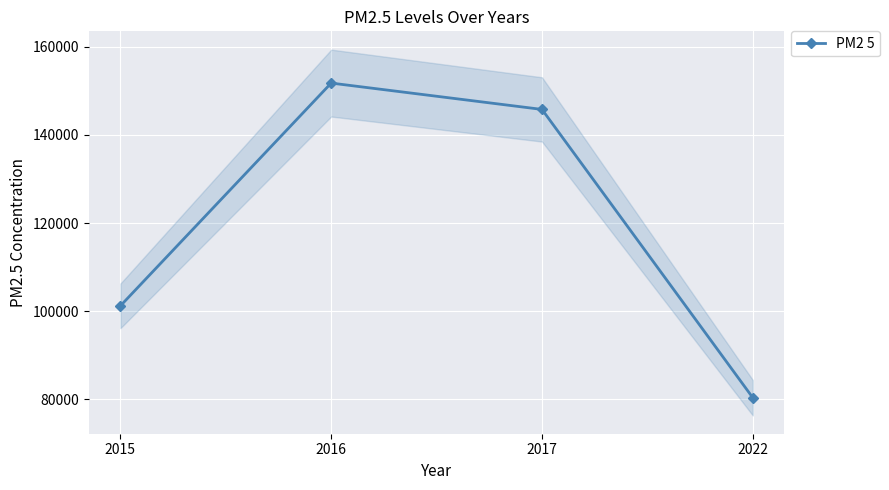

What is the difference between the values at 2015 and 2017?

44547